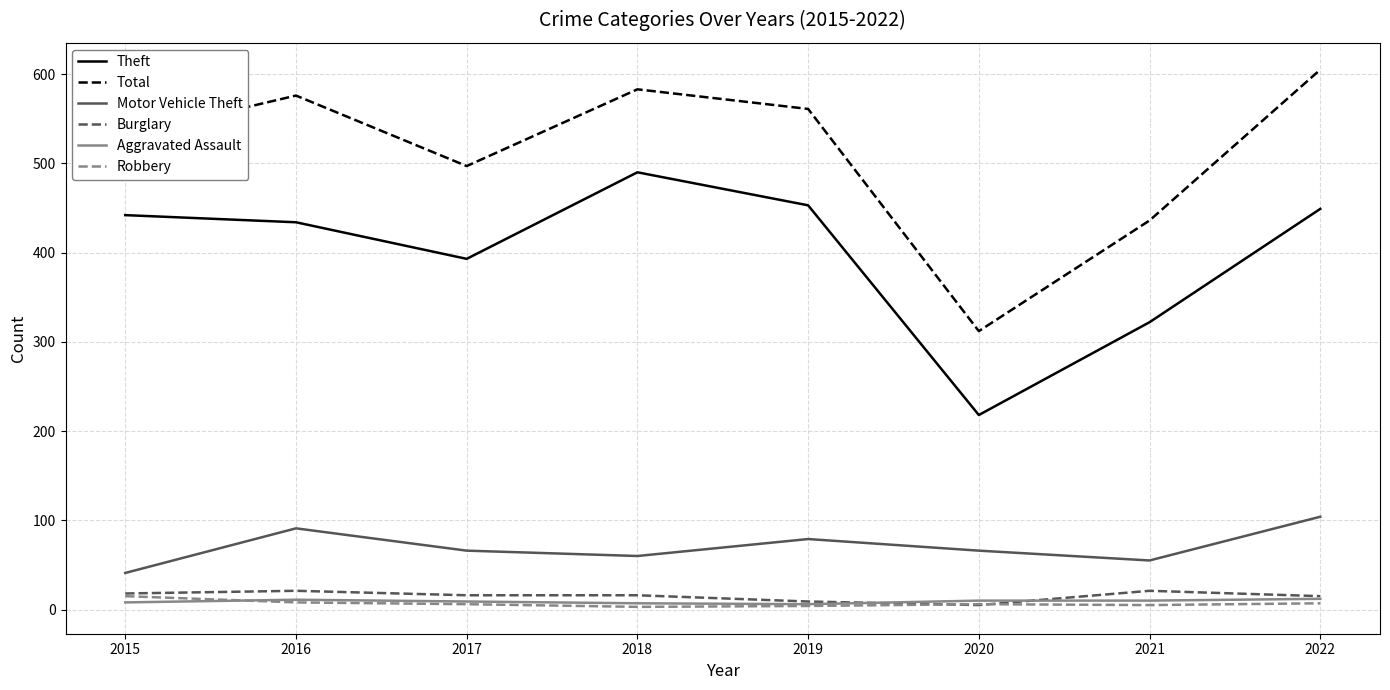

What are all the series names shown in the legend?

Theft, Total, Motor Vehicle Theft, Burglary, Aggravated Assault, Robbery